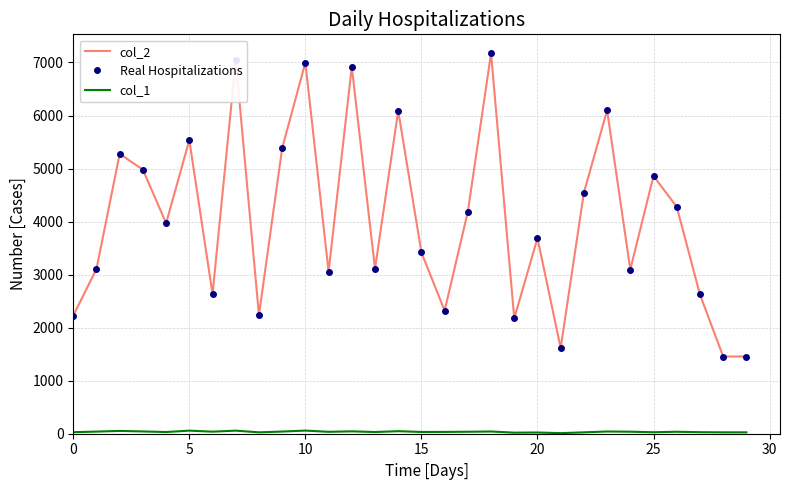

What are all the series names shown in the legend?

col_2, Real Hospitalizations, col_1